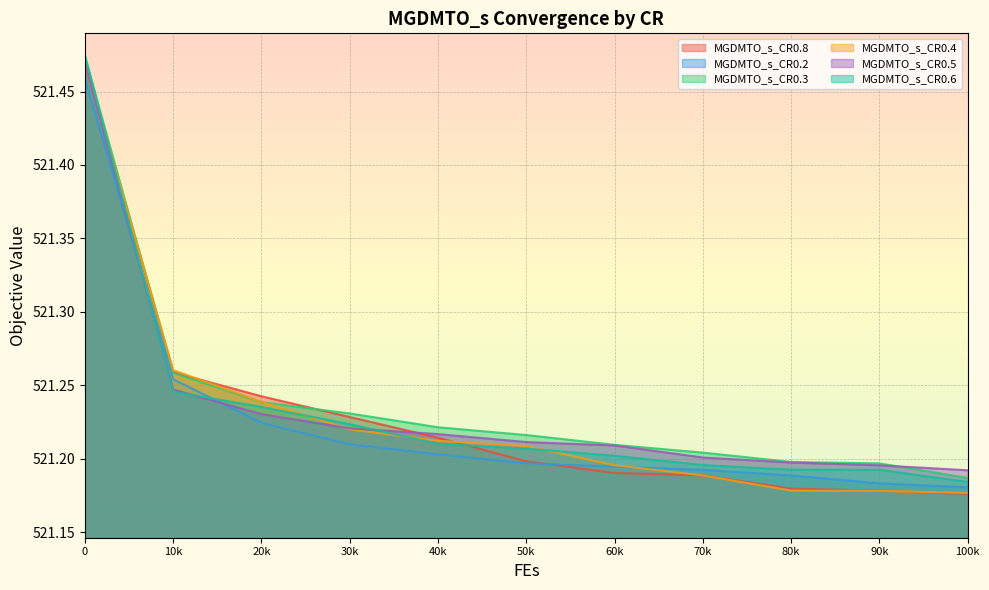

The MGDMTO_s_CR0.5 series shows 843.2 at 10k. True or false?

False